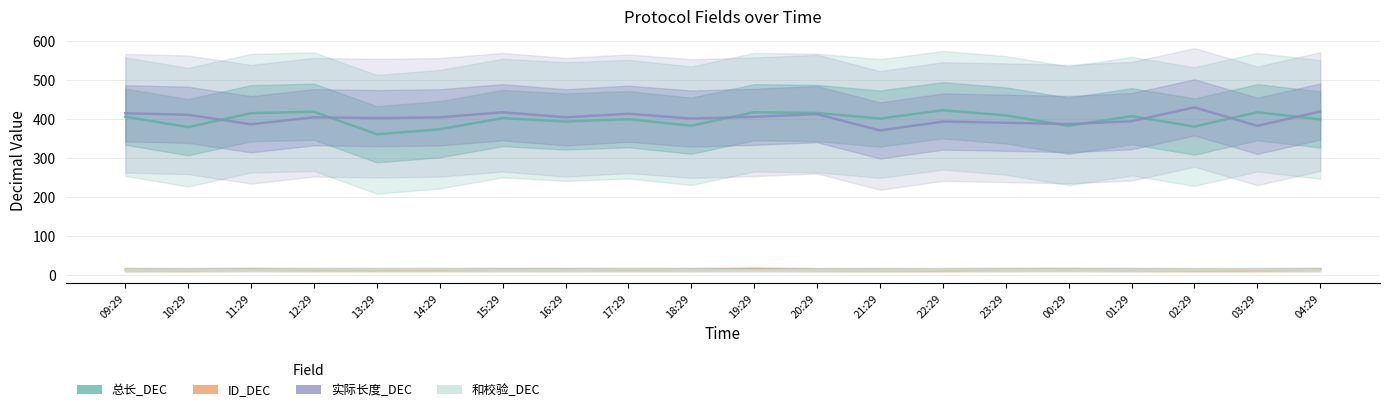

What is the greatest value displayed?

429.9